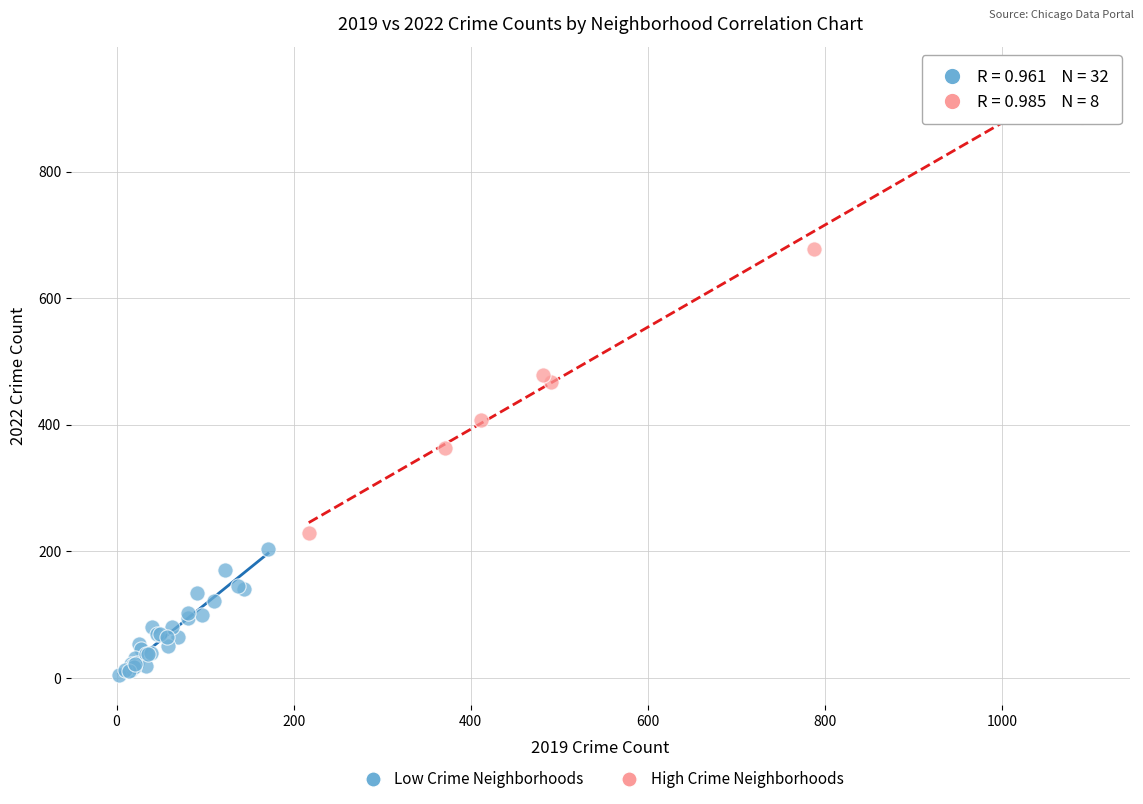

Which series contains the lowest Y value?

Low Crime Neighborhoods